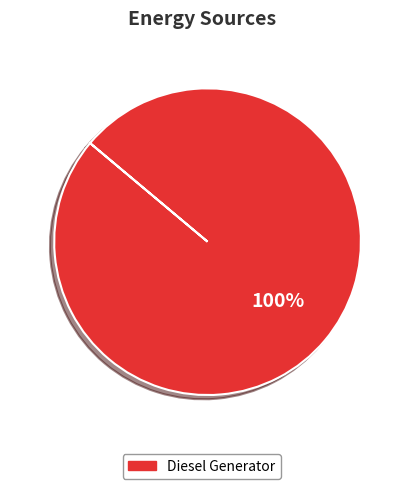

Is there a majority slice in this chart?

Yes